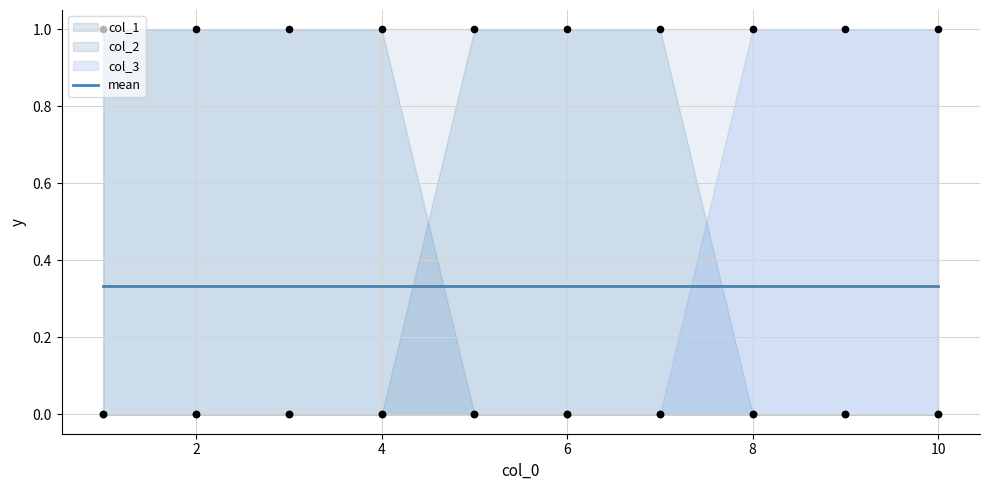

Which series reaches the maximum Y coordinate?

col_3